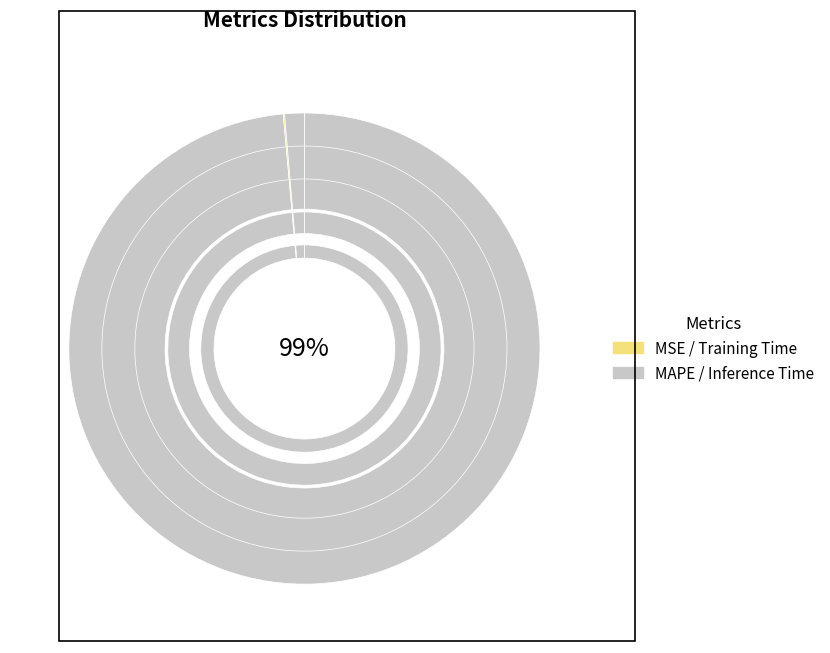

Does MSE represent more than half of the total?

No